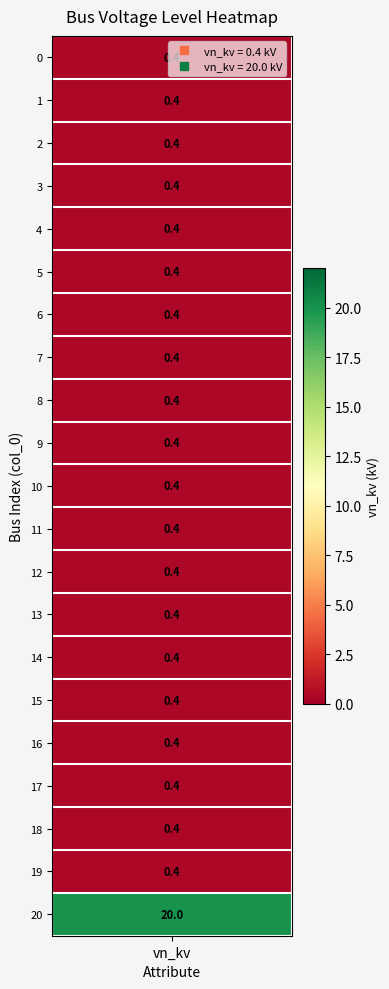

What is the difference between the maximum and minimum values in the col_0 series?

20.0